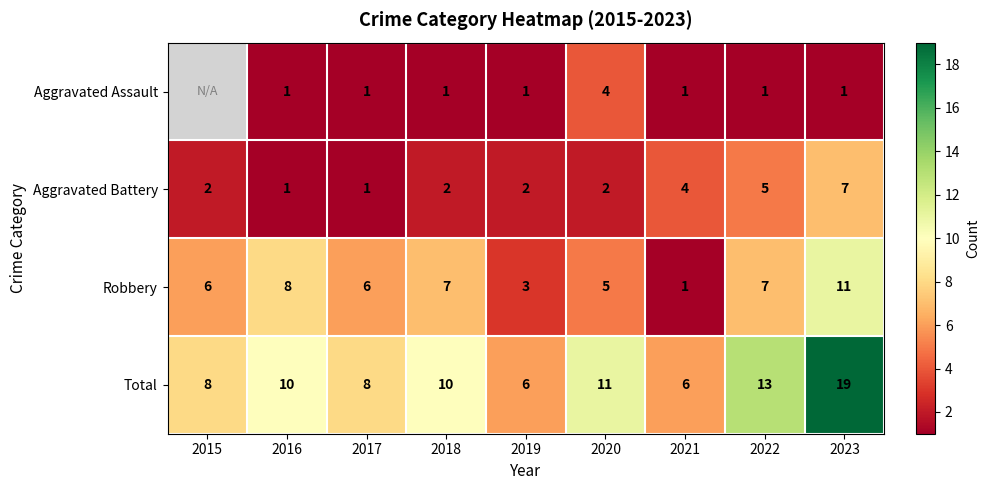

What is the difference between the maximum and second lowest values in the Aggravated Battery series?

6